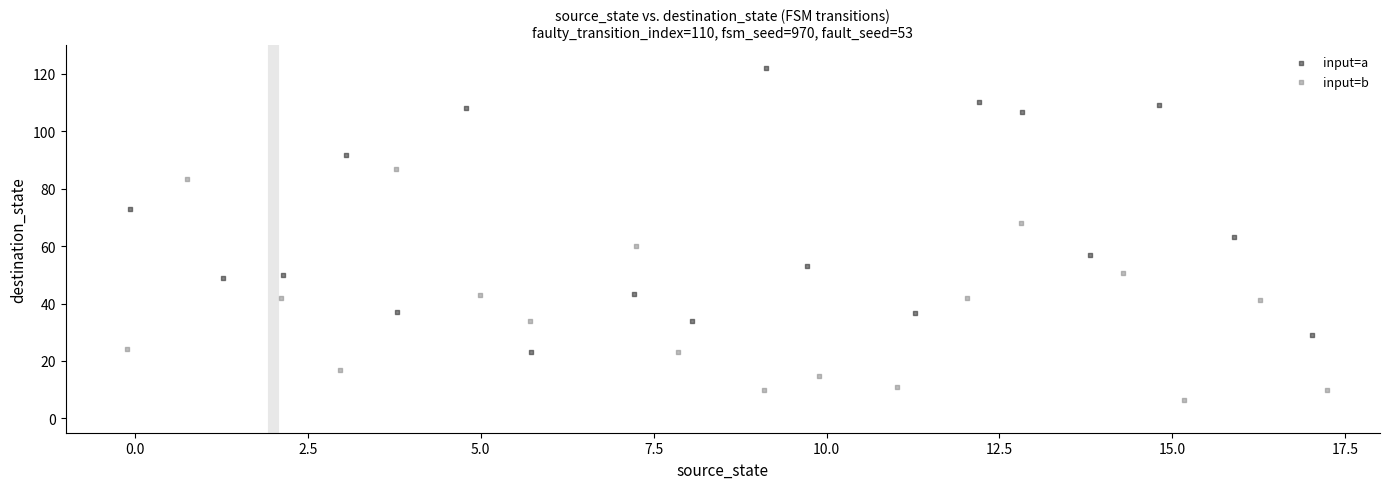

What are all the series names shown in the legend?

input=a, input=b